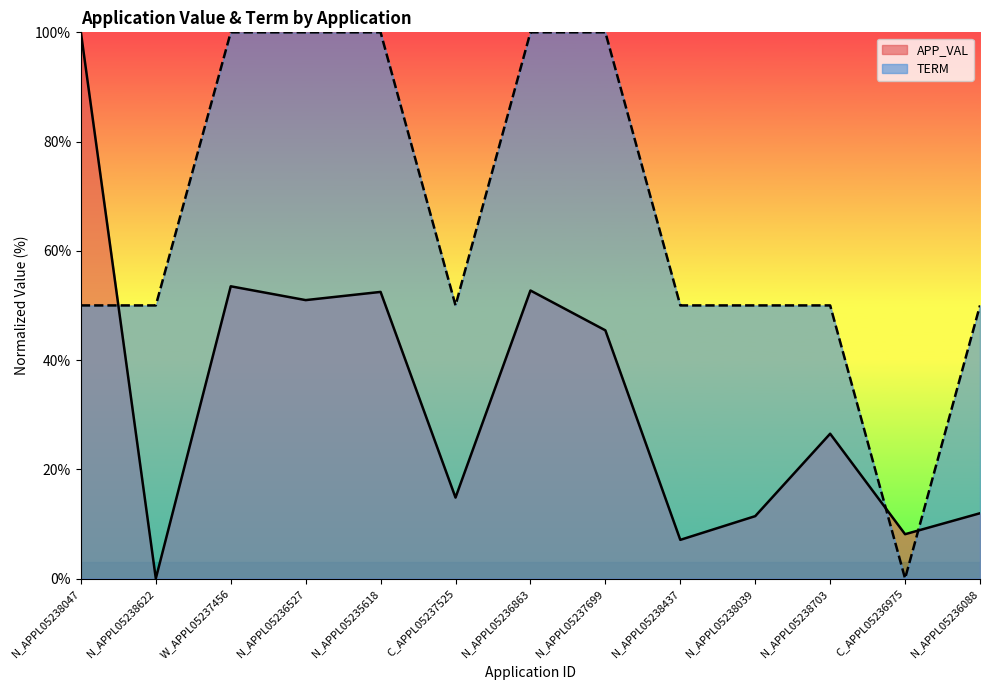

What is the maximum value shown in the chart?

100.0